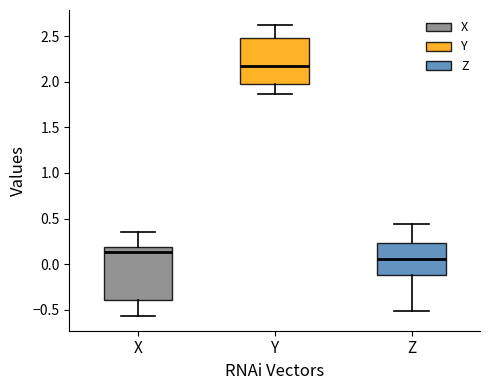

Where is the upper edge of the box for X on the y-axis? The values are not printed on the chart, so give them approximately, as read against the axis.

0.20